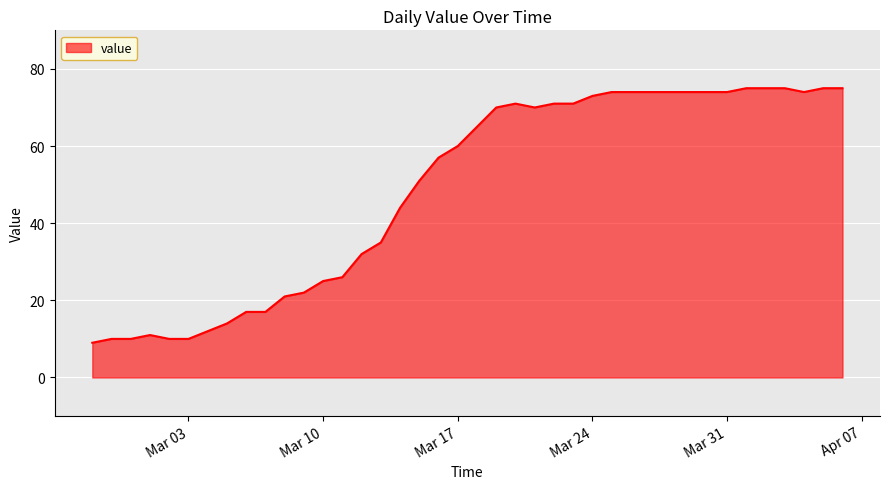

What is the average value?

49